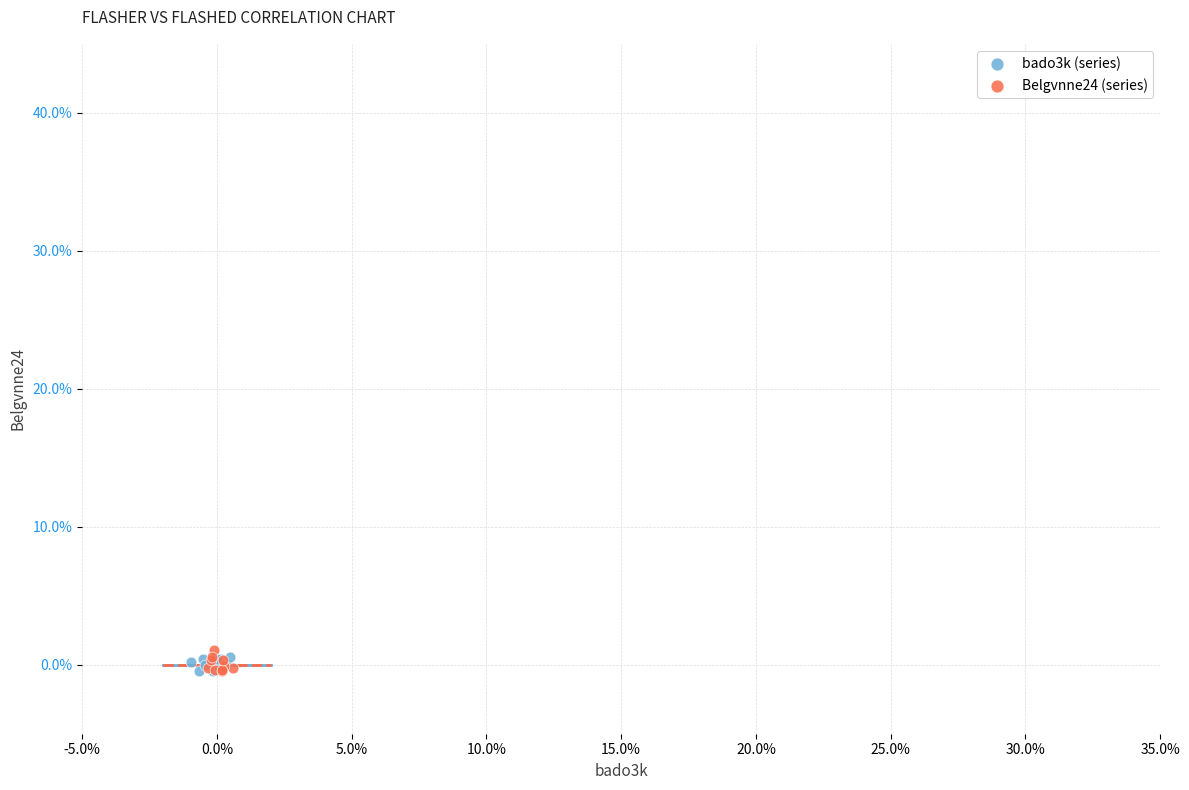

Which series reaches the maximum Y coordinate?

Belgvnne24 (series)